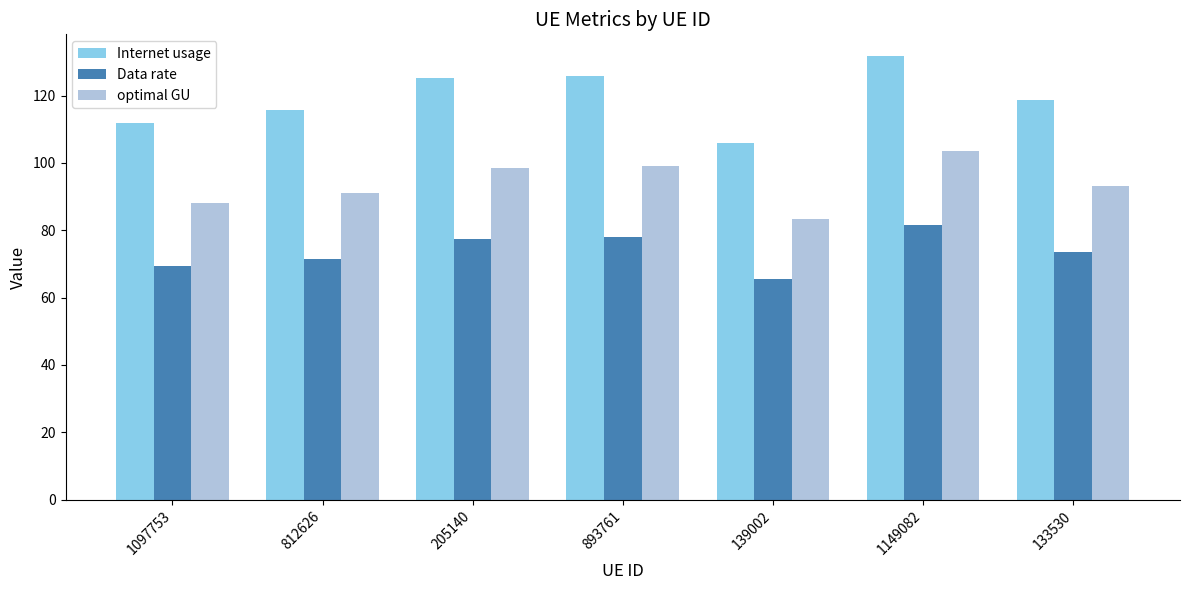

The value of Data rate at 133530 is 73.4. True or false?

True